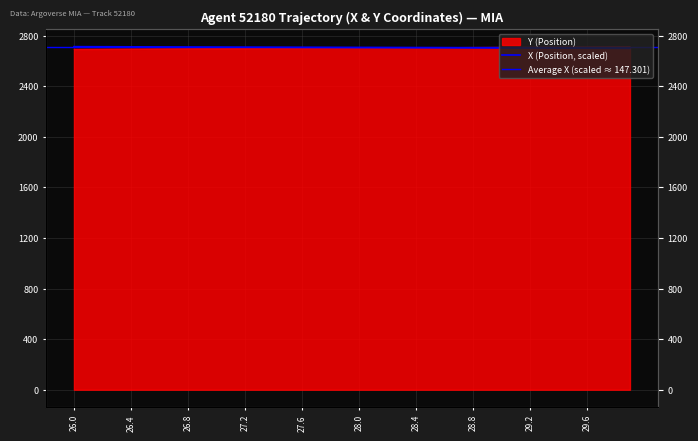

What is the total value across all series at 29.2?

5412.3